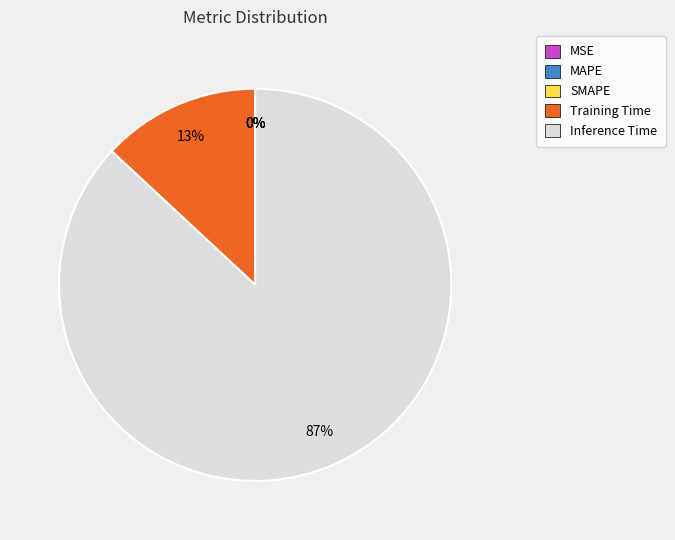

What is the change in value from MAPE to Training Time?

+0.1